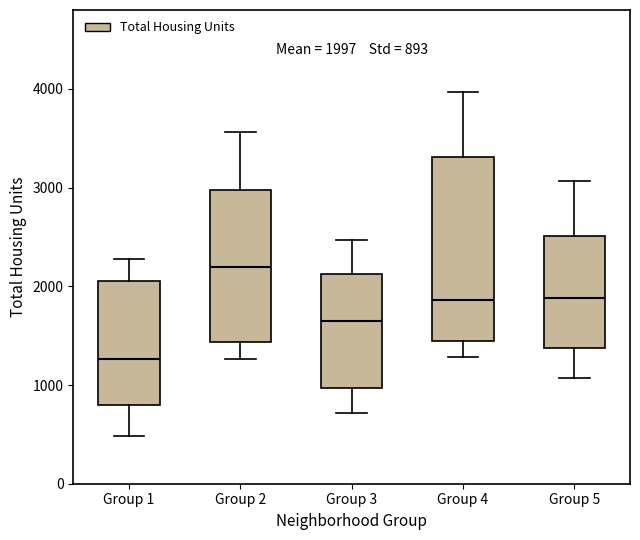

Which box's median line is the highest?

Group 2